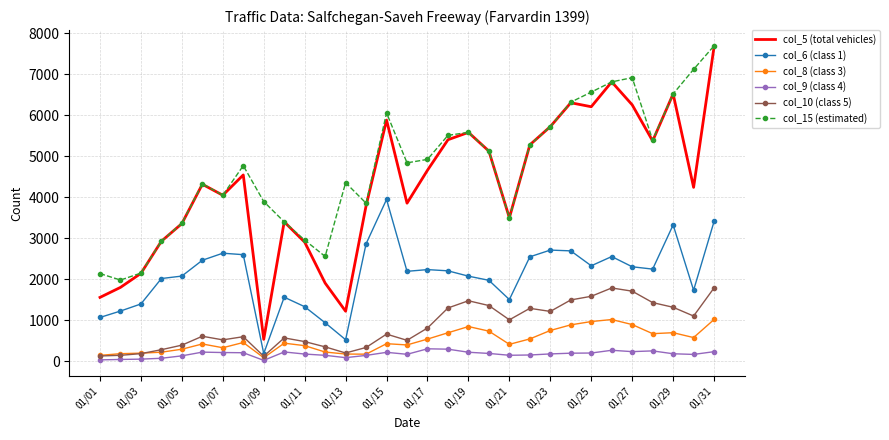

True or false: col_15 (estimated) and col_9 (class 4) cross at least once.

False